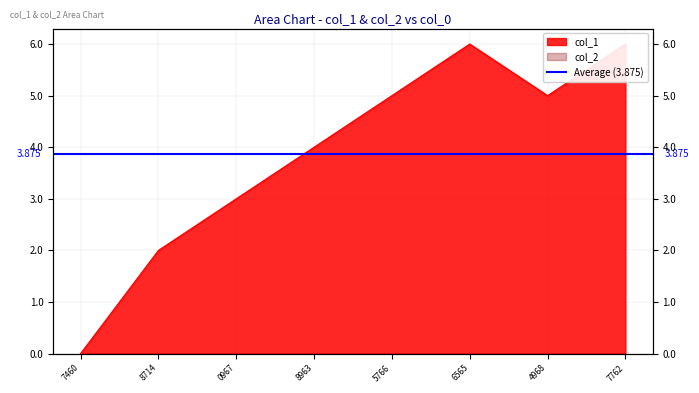

What is the difference between the values at 8714 and 0967?

1